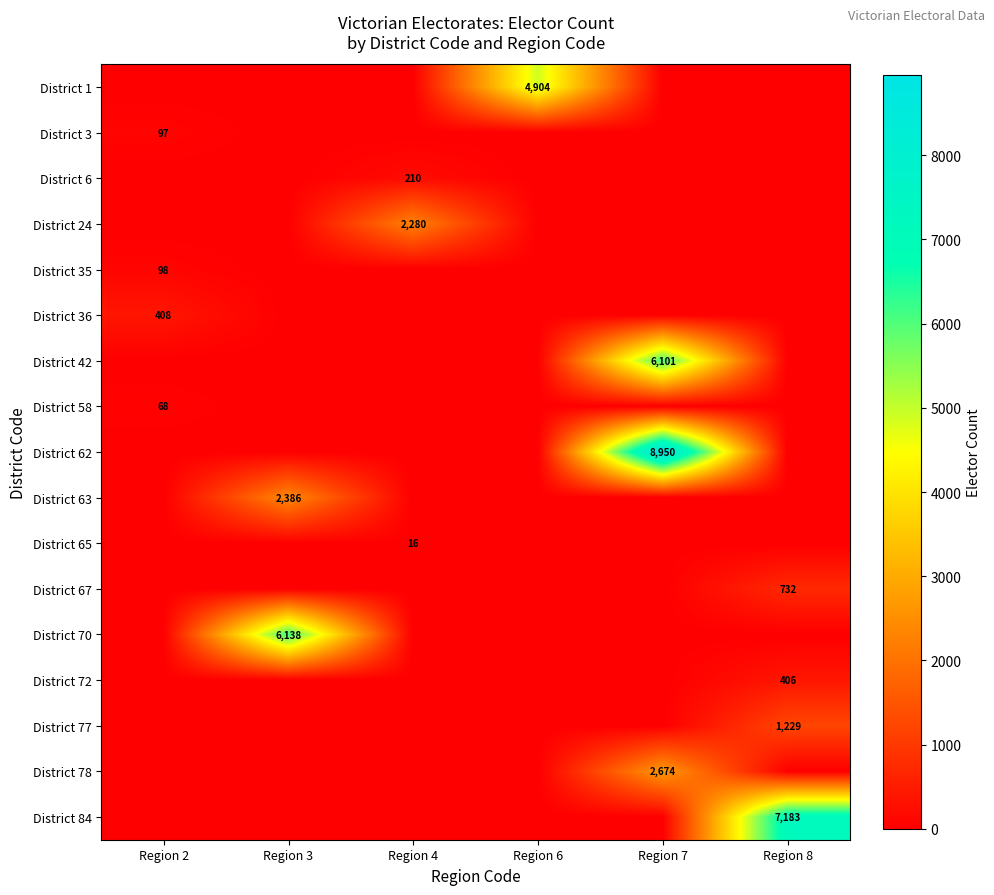

True or false: District 70 has a value of 6138 at Region 3.

True